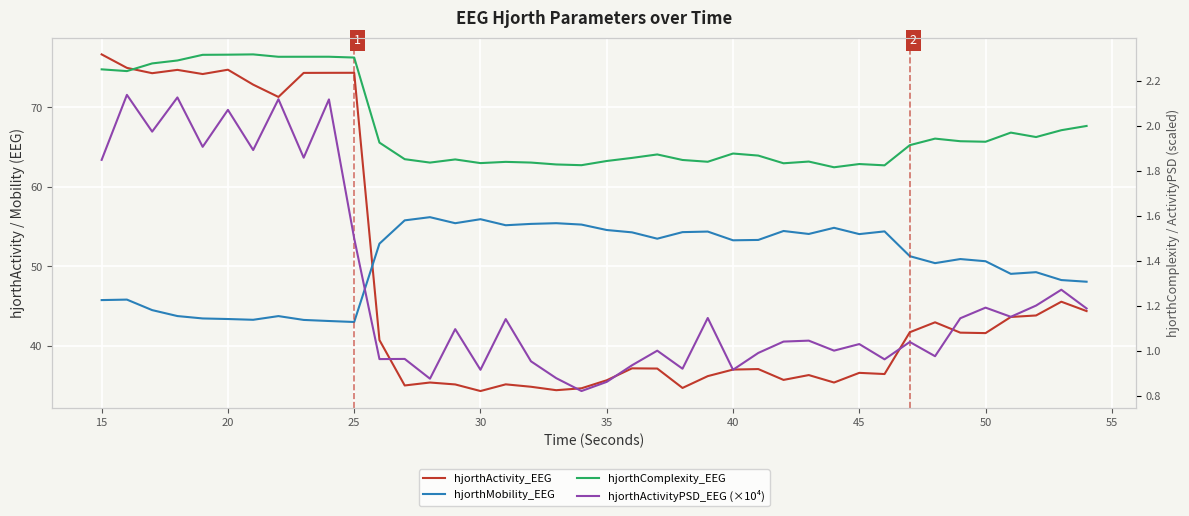

What is the average value of the hjorthMobility_EEG series?

50.7